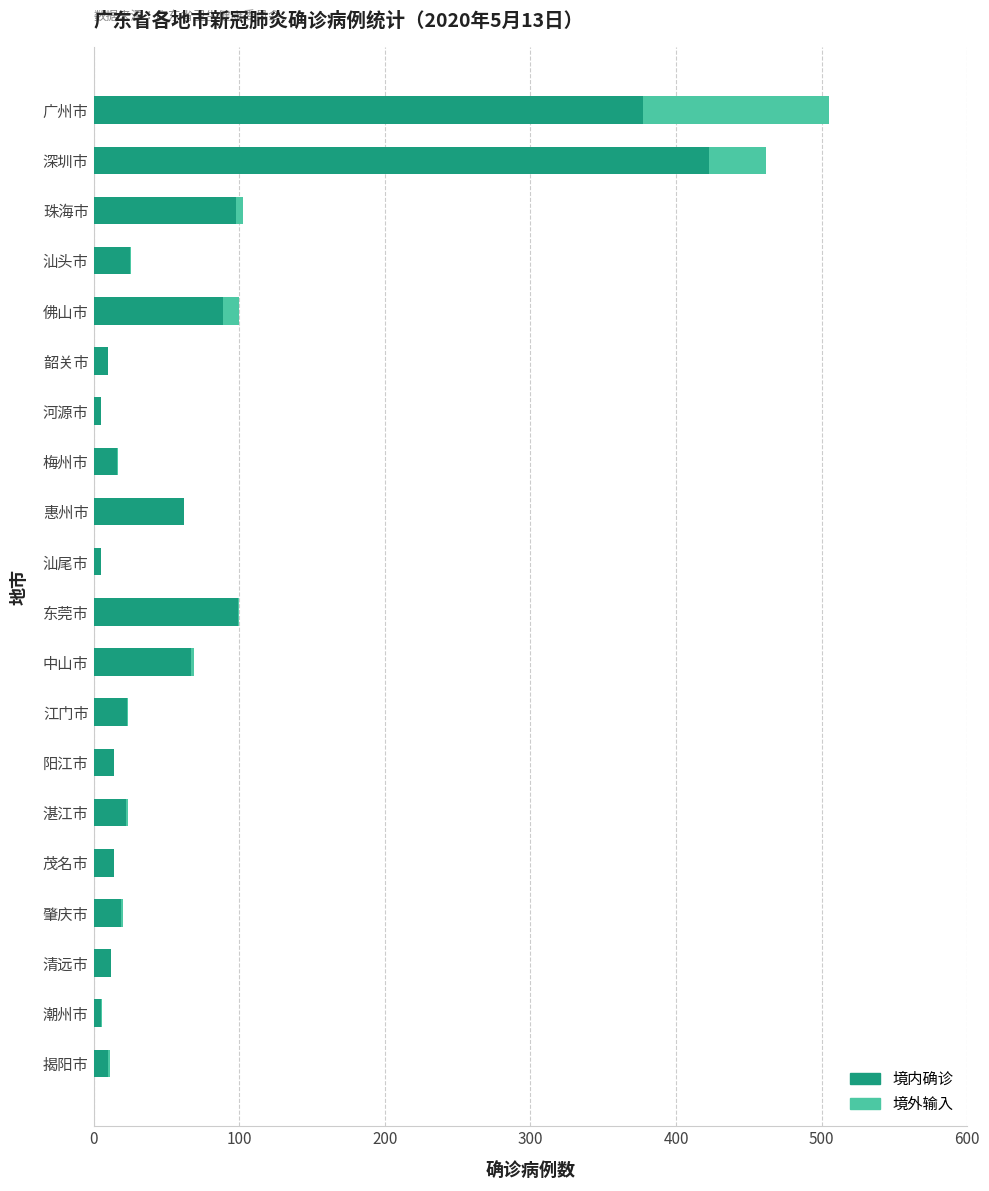

True or false: 境内确诊 has a value of 88 at 深圳市.

False